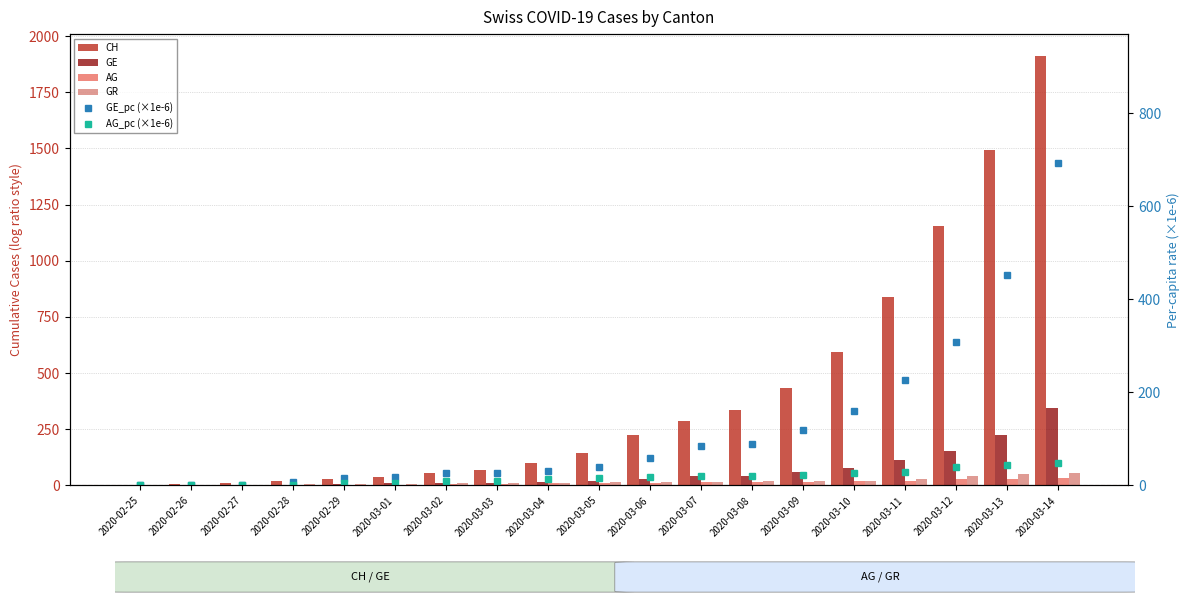

How many data points in AG are above 11?

9